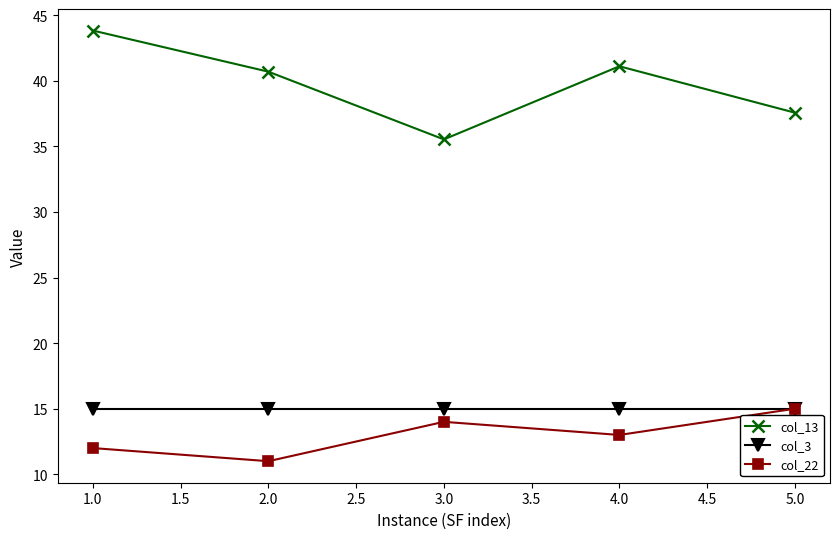

Is this an area chart (filled region under the line)?

No